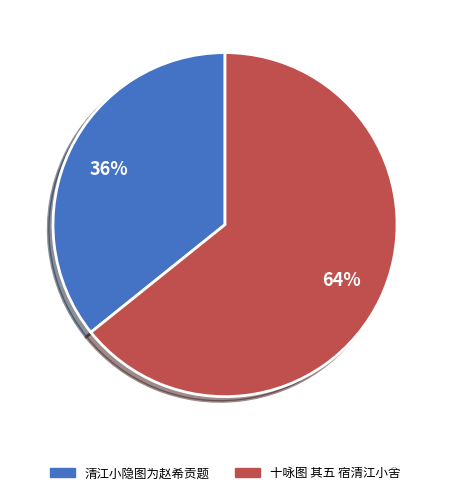

The 清江小隐图为赵希贡题 slice represents 42% of the pie. True or false?

False